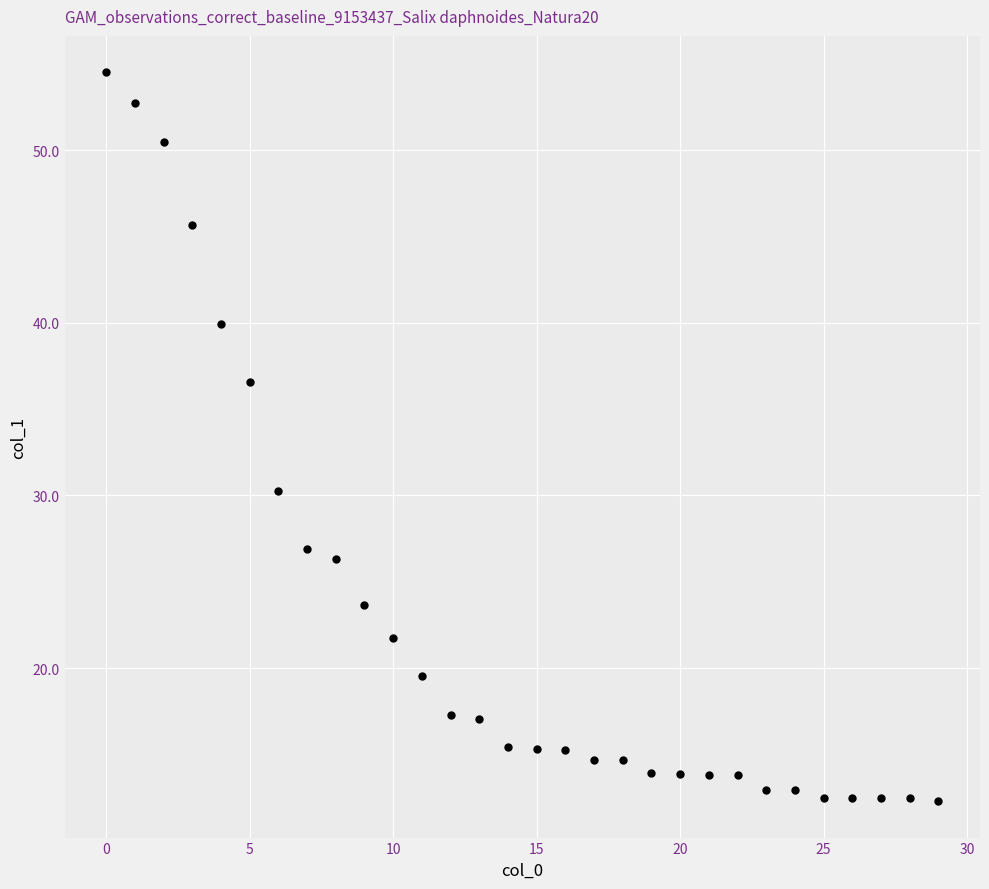

What is the range of Y values (max minus min)?

42.2